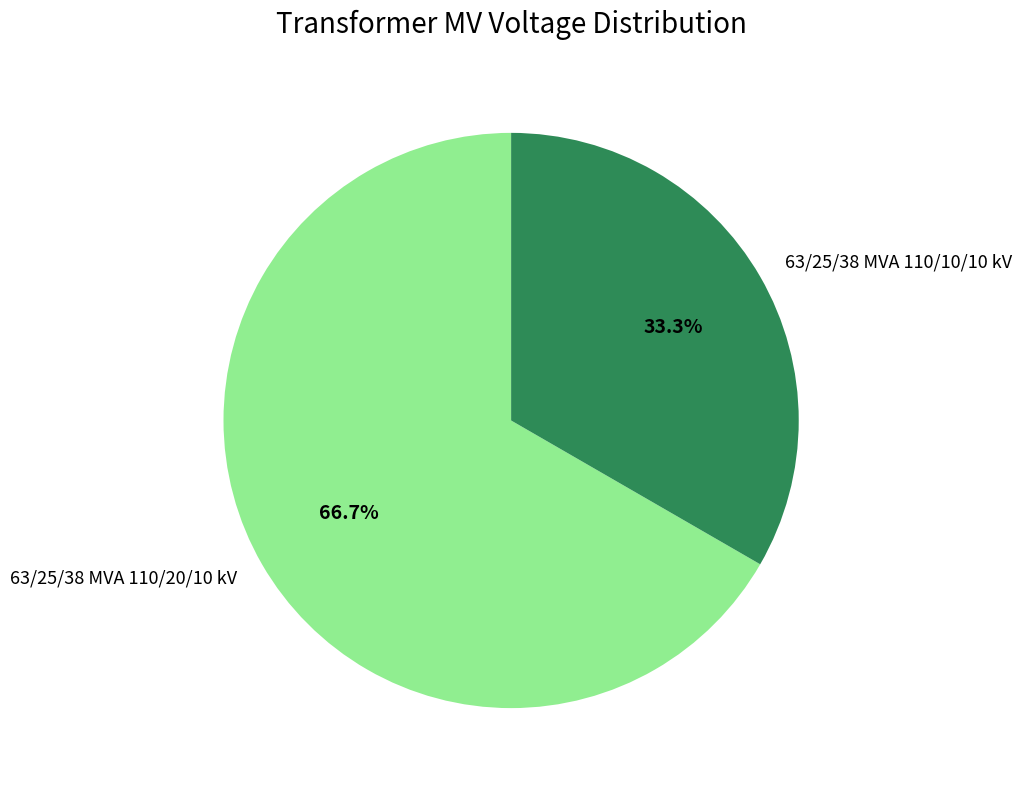

The 63/25/38 MVA 110/20/10 kV slice represents 67% of the pie. True or false?

True